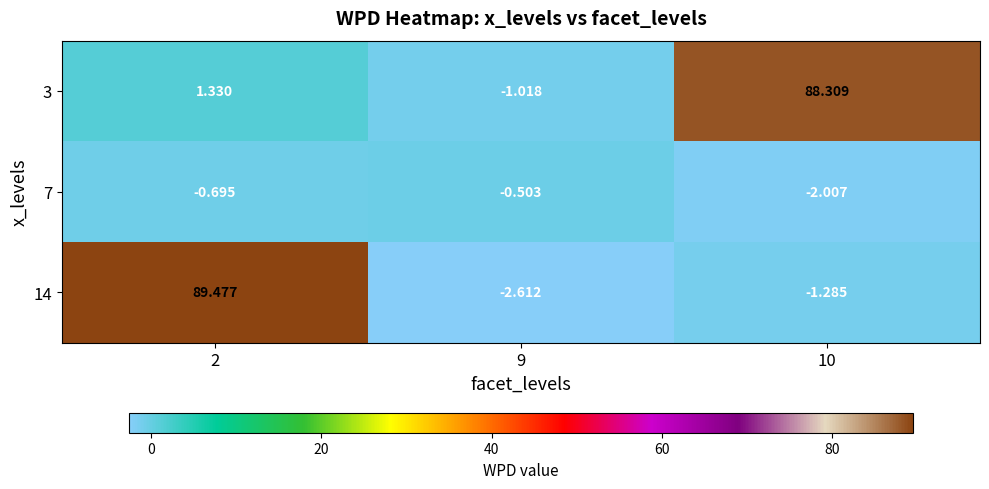

At which category is the sum across all series the highest?

2